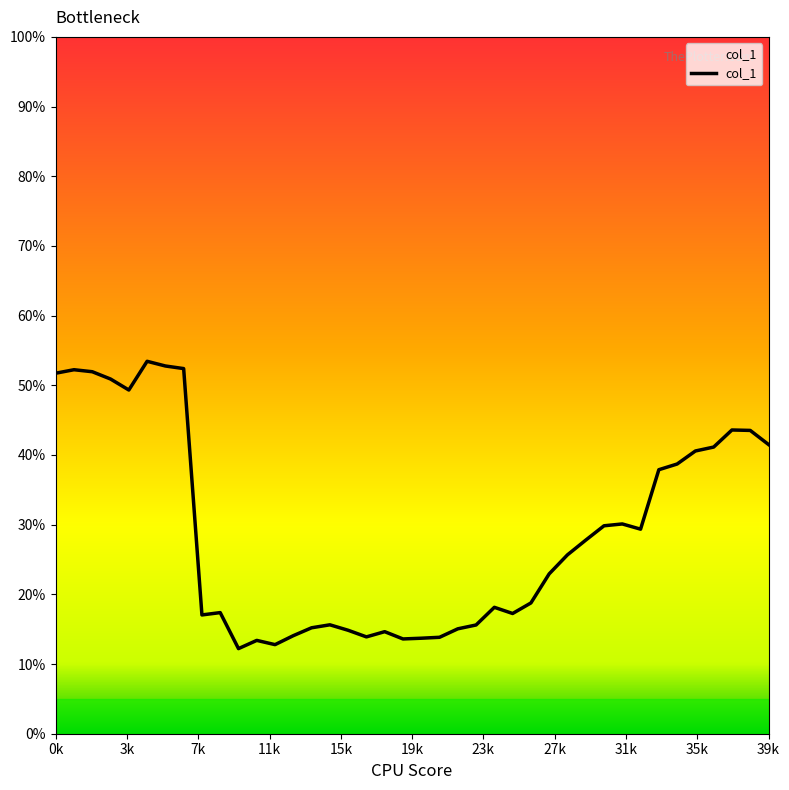

What is the maximum value shown in the chart?

53.4